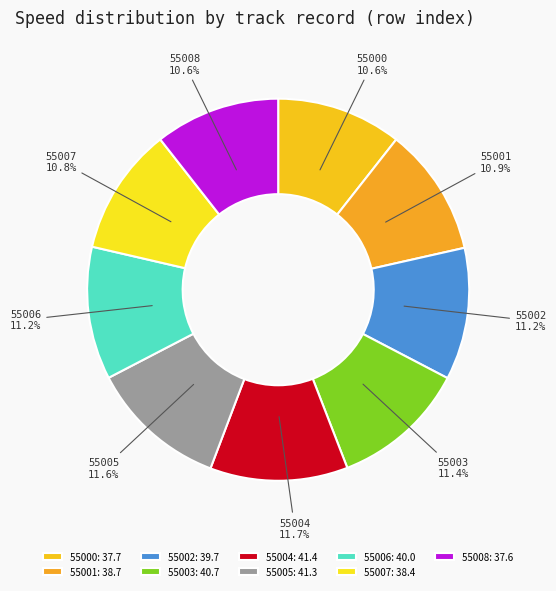

Approximately how many times larger is the value at 55006 compared to 55007?

1.0